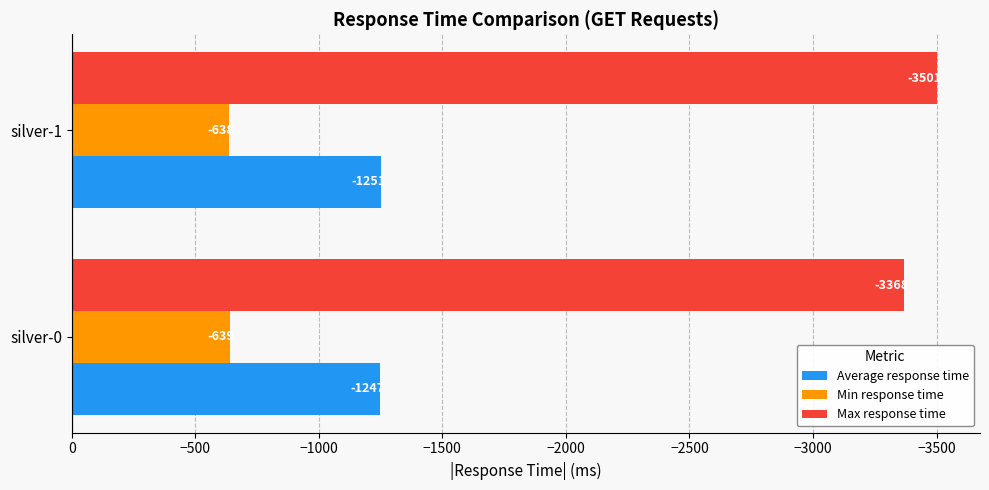

At which category is the sum across all series the highest?

silver-0